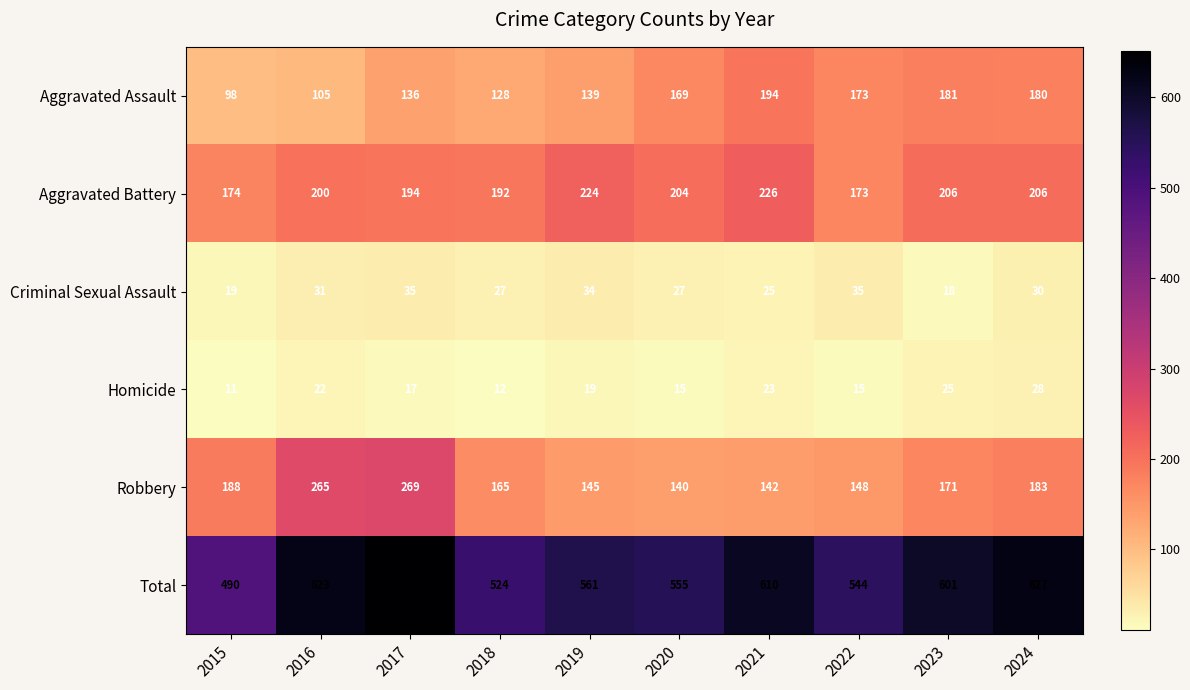

What is the difference between the maximum and minimum values in the Aggravated Battery series?

53